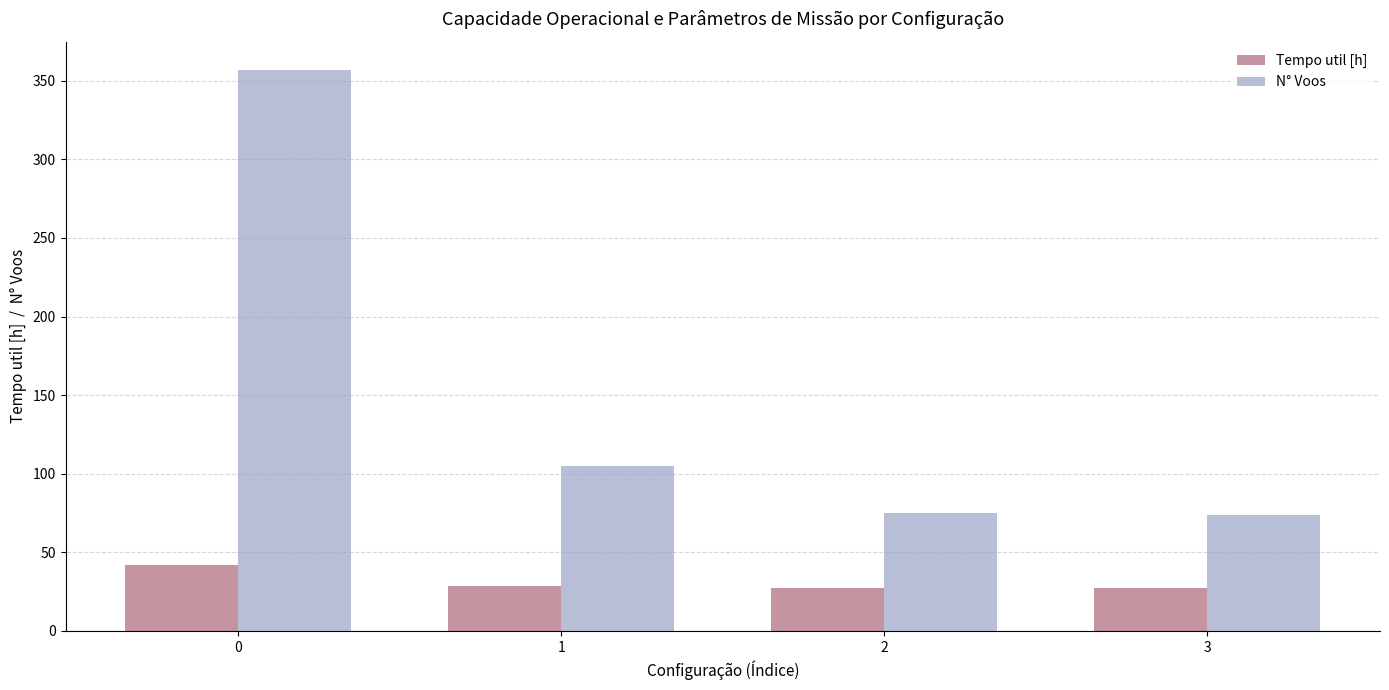

How many groups of bars are there?

4